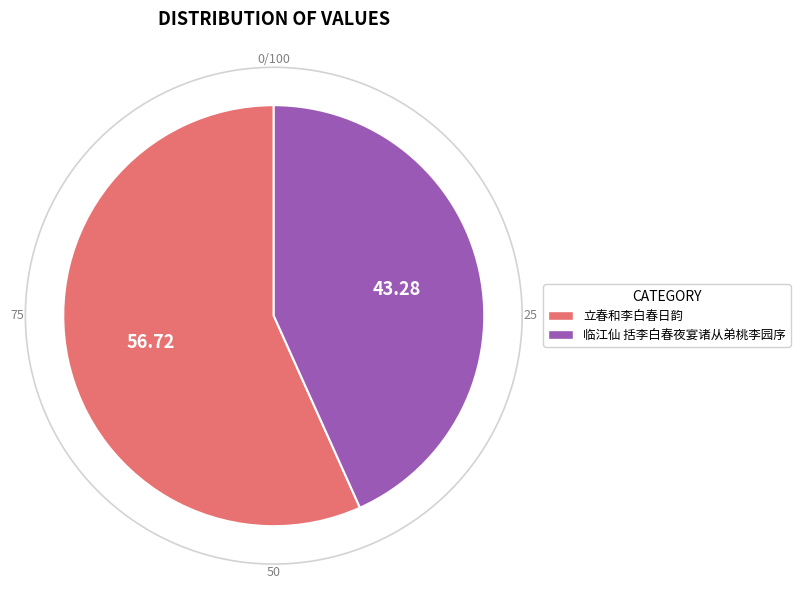

Which slice is the smallest?

临江仙 括李白春夜宴诸从弟桃李园序